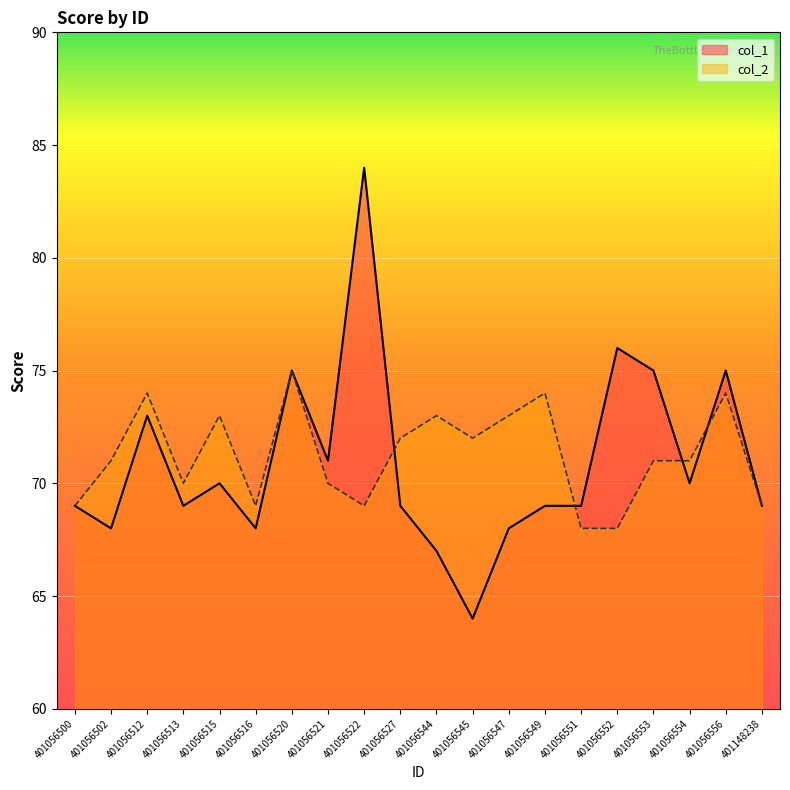

Reading left to right, list all the values displayed in this chart.

col_1: 69	68	73	69	70	68	75	71	84	69	67	64	68	69	69	76	75	70	75	69
col_2: 69	71	74	70	73	69	75	70	69	72	73	72	73	74	68	68	71	71	74	69